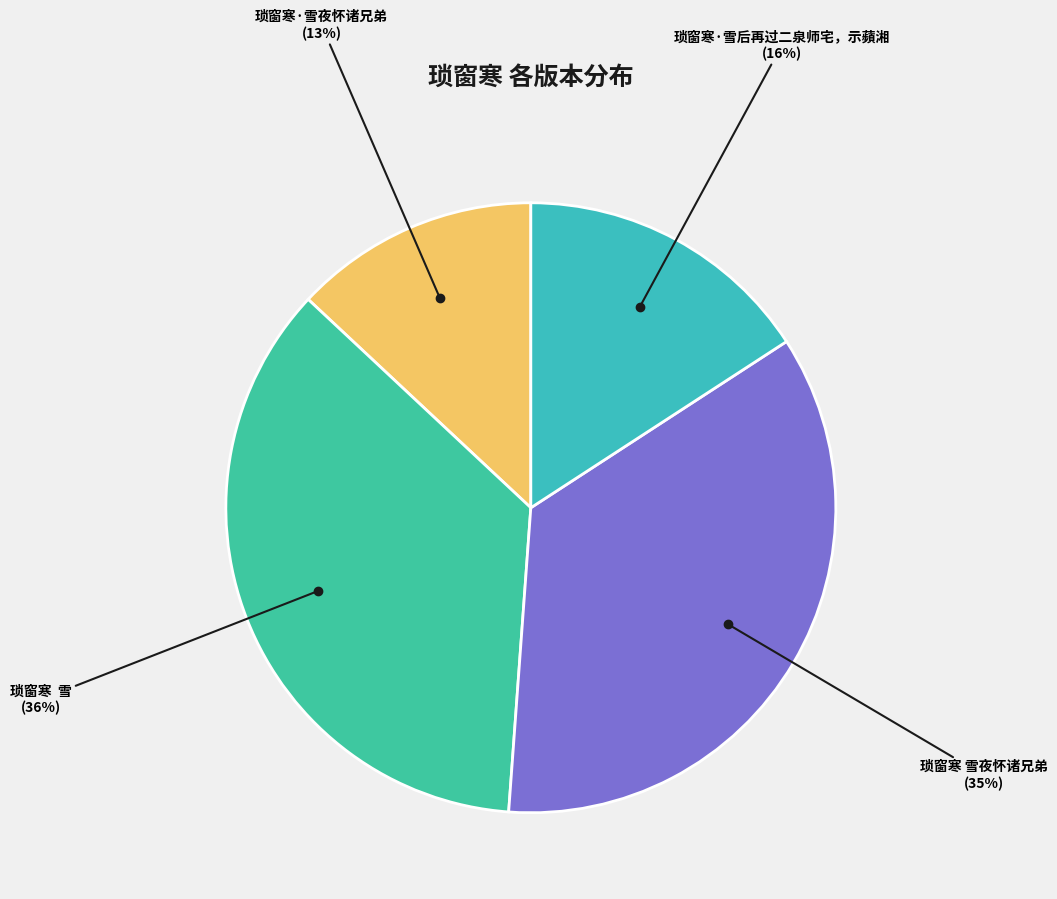

The 琐窗寒 雪夜怀诸兄弟 slice represents 42% of the pie. True or false?

False